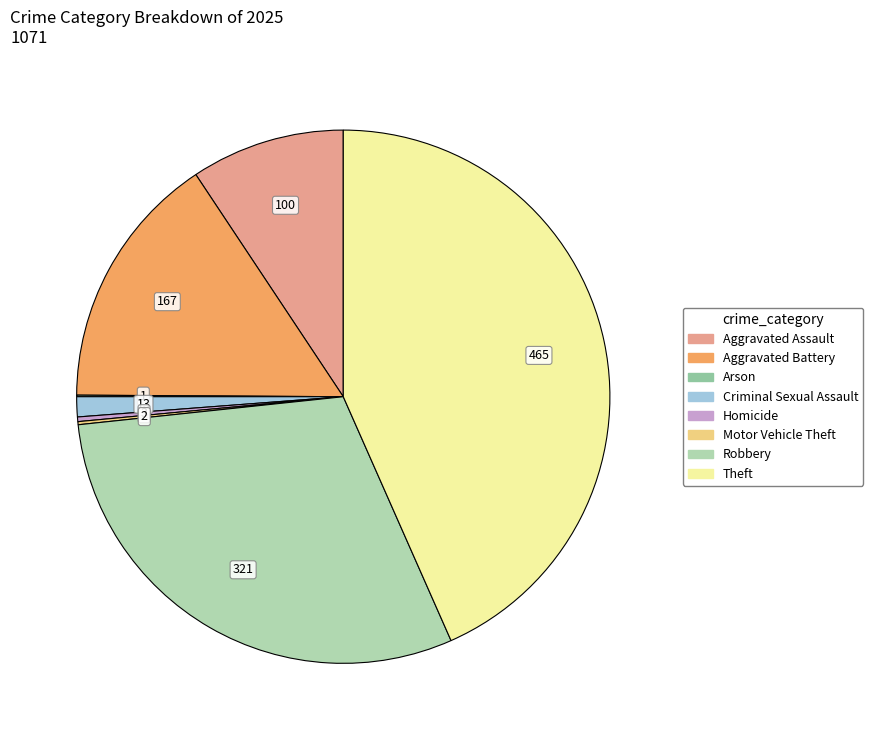

Do Criminal Sexual Assault and Arson together represent more than half of the pie?

No